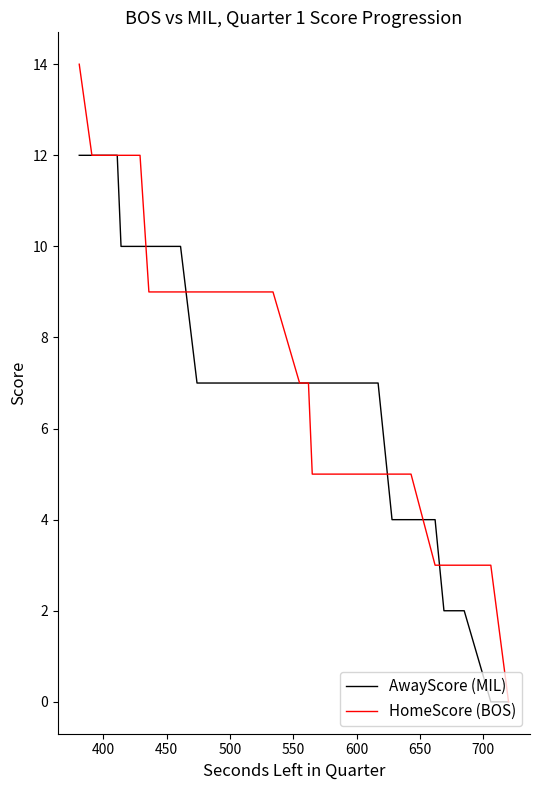

Which series has the largest total across all categories?

HomeScore (BOS)